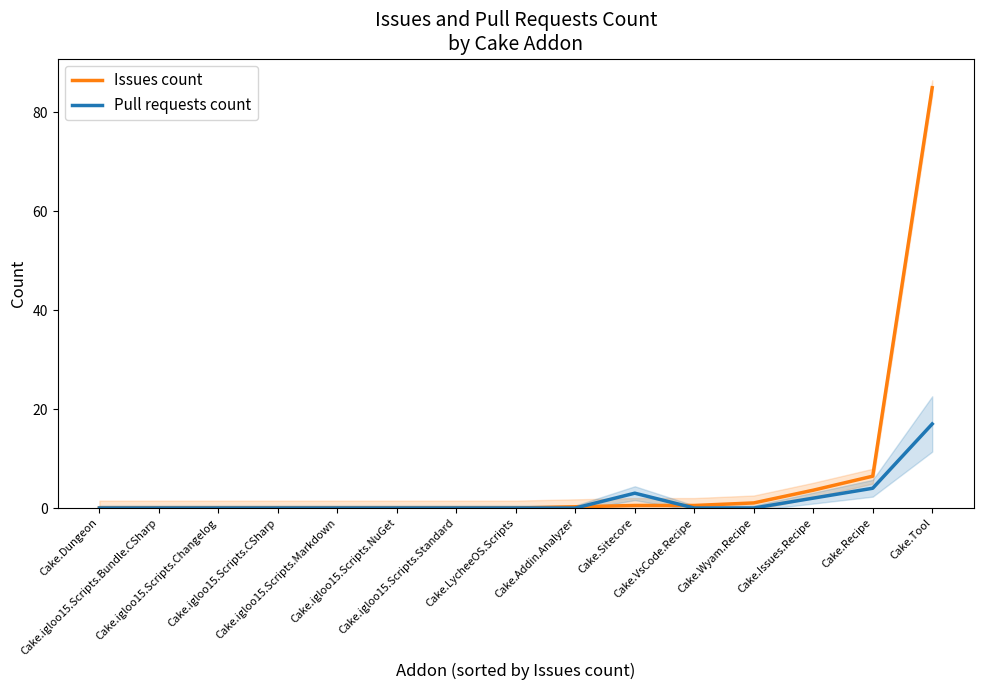

Reading right to left, what are all the values shown in this chart?

Issues count: 85.0	6.4	3.6	1.0	0.5	0.5	0.3	0.0	0.0	0.0	0.0	0.0	0.0	0.0	0.0
Pull requests count: 17.0	4.0	2.0	0.0	0.0	3.0	0.0	0.0	0.0	0.0	0.0	0.0	0.0	0.0	0.0